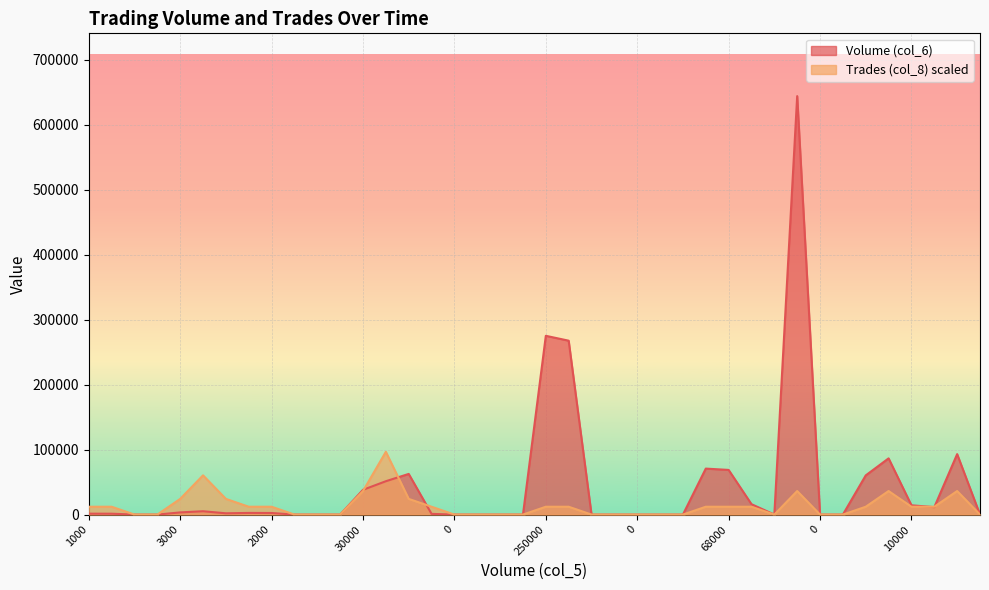

True or false: Volume (col_6) has more than 0 interior local peaks.

True